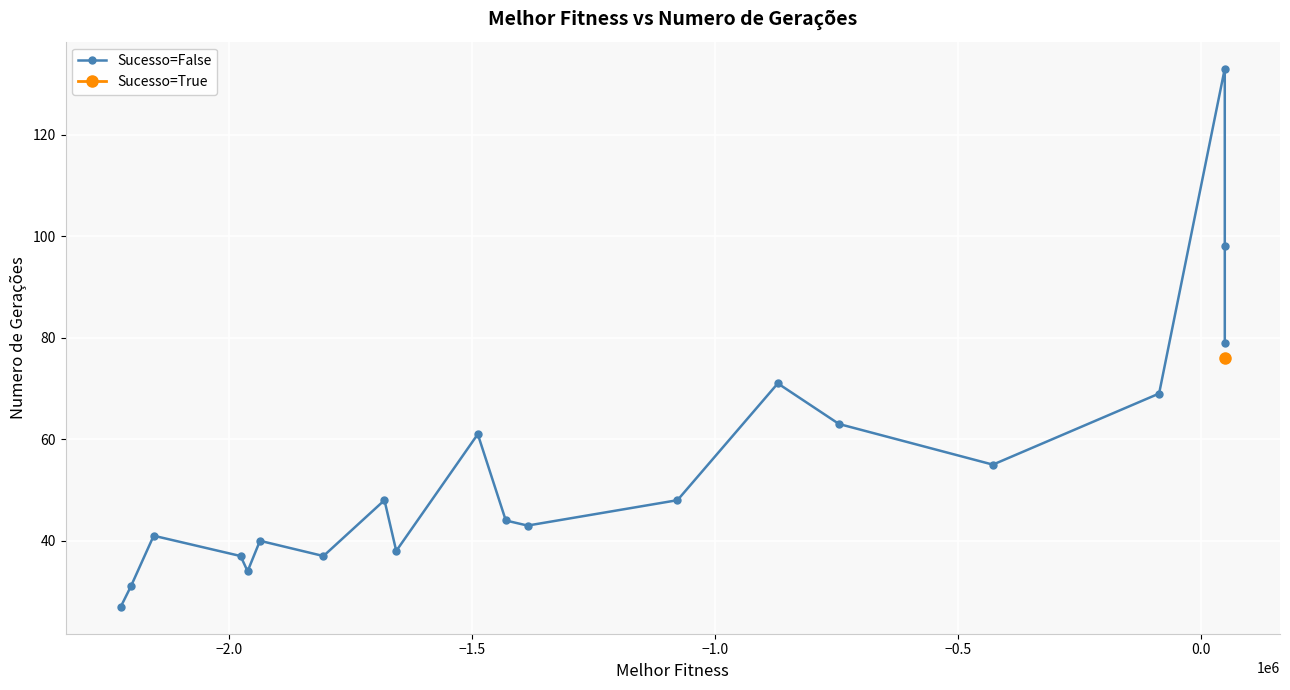

What is the value of the Sucesso=False point at the 9th from the left?

38